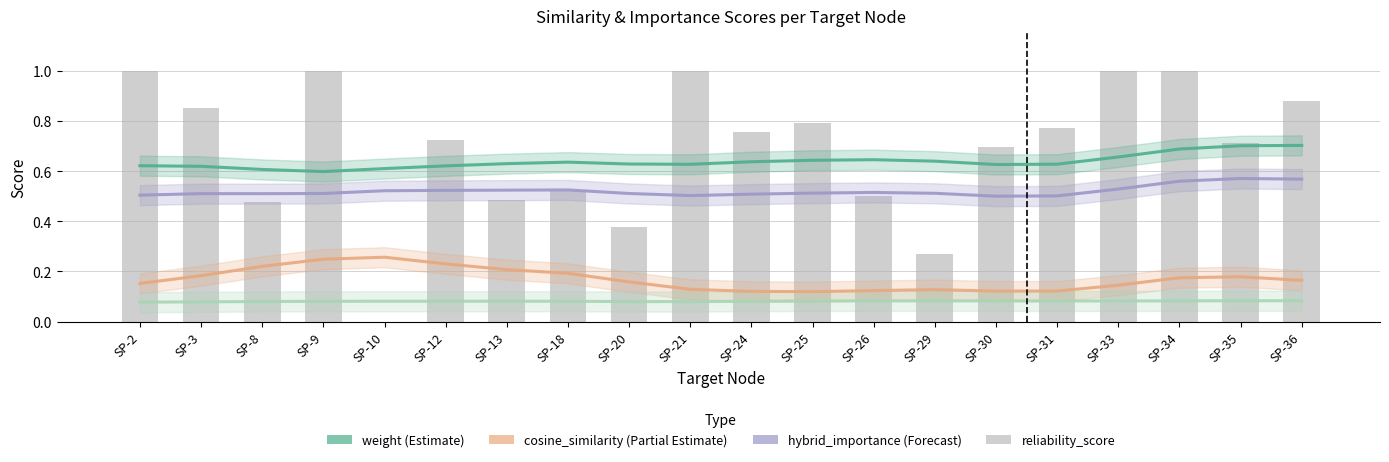

Is the value of hybrid_importance at SP-35 greater than the value of cosine_similarity_to_test_node at SP-20?

Yes